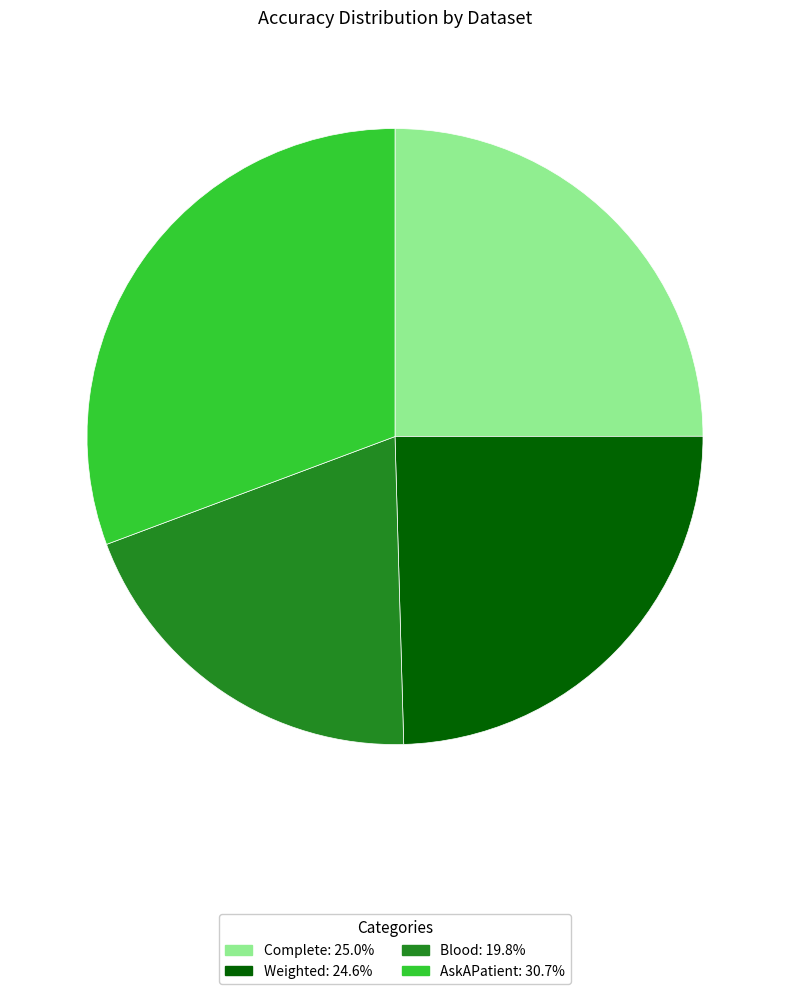

Which category has the smallest portion of the pie?

Blood